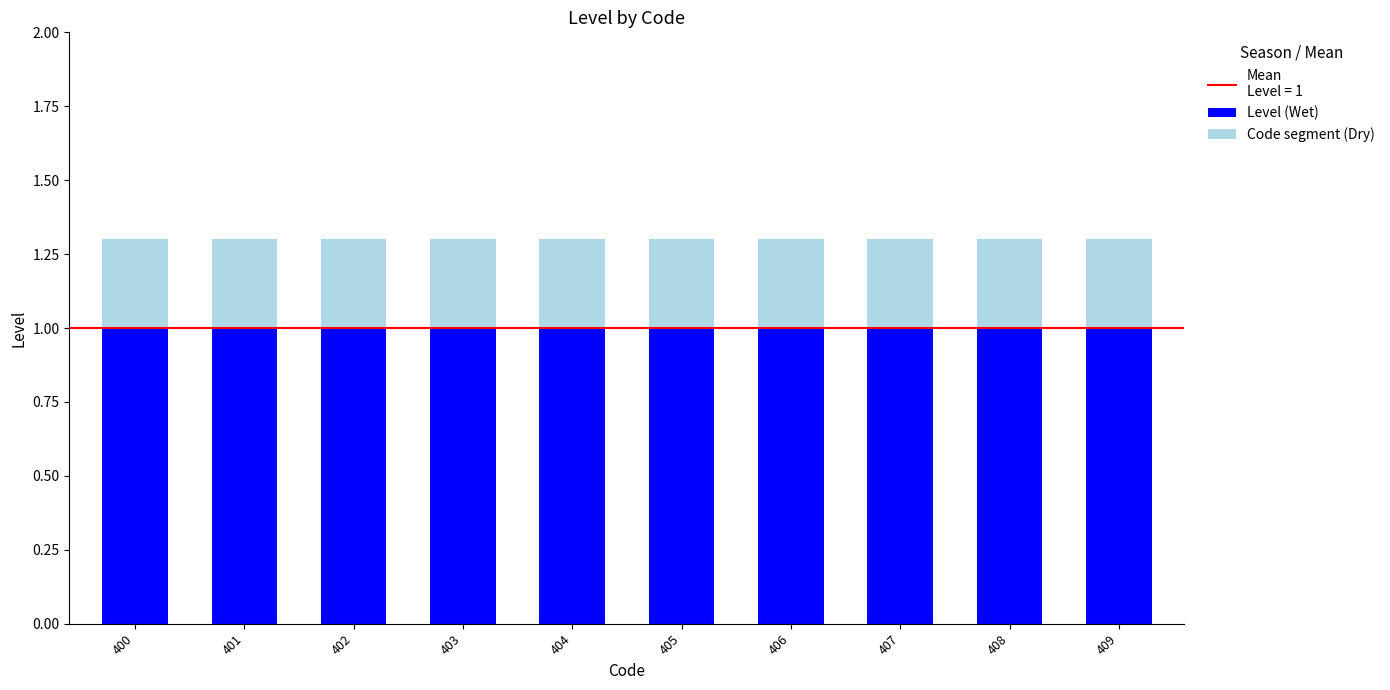

What is the total value across all series at 408?

1.3